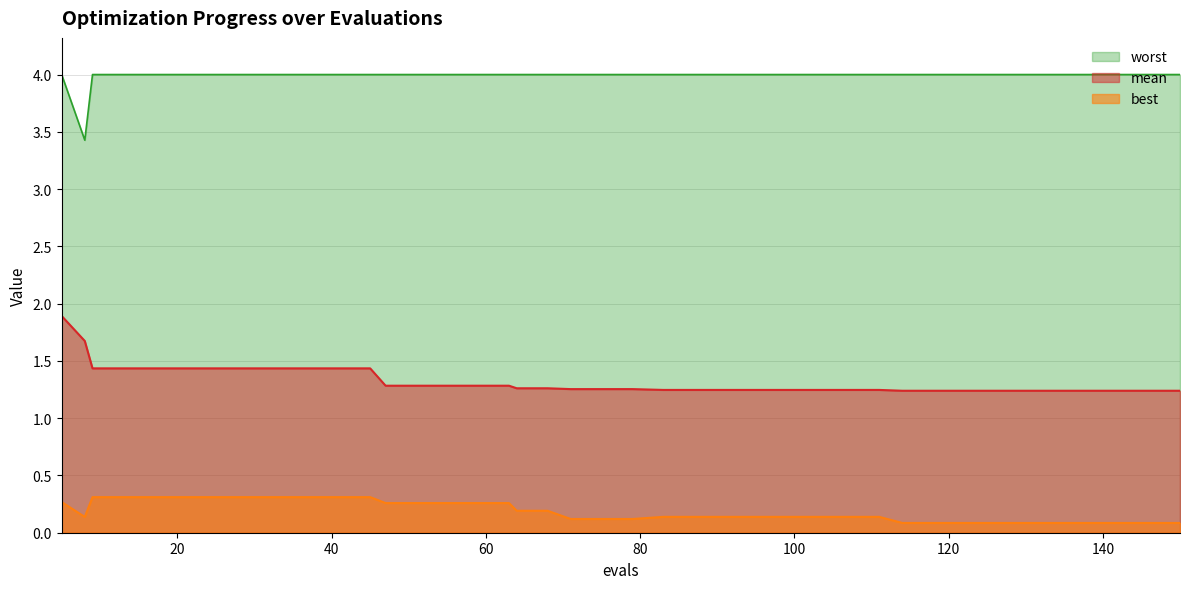

Reading right to left, extract all data points from this chart.

mean: 150=1.2	146=1.2	142=1.2	138=1.2	134=1.2	130=1.2	126=1.2	122=1.2	118=1.2	114=1.2	111=1.2	107=1.2	103=1.2	99=1.2	95=1.2	91=1.2	87=1.2	83=1.2	79=1.3	75=1.3	71=1.3	68=1.3	64=1.3	63=1.3	59=1.3	55=1.3	51=1.3	47=1.3	45=1.4	41=1.4	37=1.4	33=1.4	29=1.4	25=1.4	21=1.4	17=1.4	13=1.4	9=1.4	8=1.7	5=1.9
best: 150=0.1	146=0.1	142=0.1	138=0.1	134=0.1	130=0.1	126=0.1	122=0.1	118=0.1	114=0.1	111=0.1	107=0.1	103=0.1	99=0.1	95=0.1	91=0.1	87=0.1	83=0.1	79=0.1	75=0.1	71=0.1	68=0.2	64=0.2	63=0.3	59=0.3	55=0.3	51=0.3	47=0.3	45=0.3	41=0.3	37=0.3	33=0.3	29=0.3	25=0.3	21=0.3	17=0.3	13=0.3	9=0.3	8=0.1	5=0.3
worst: 150=4.0	146=4.0	142=4.0	138=4.0	134=4.0	130=4.0	126=4.0	122=4.0	118=4.0	114=4.0	111=4.0	107=4.0	103=4.0	99=4.0	95=4.0	91=4.0	87=4.0	83=4.0	79=4.0	75=4.0	71=4.0	68=4.0	64=4.0	63=4.0	59=4.0	55=4.0	51=4.0	47=4.0	45=4.0	41=4.0	37=4.0	33=4.0	29=4.0	25=4.0	21=4.0	17=4.0	13=4.0	9=4.0	8=3.4	5=4.0